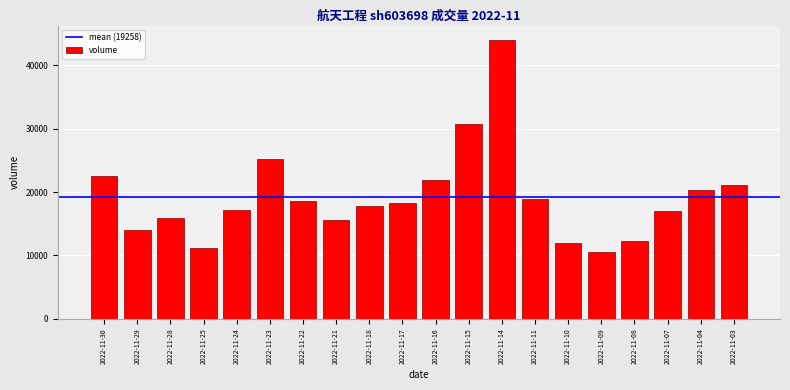

The value at 2022-11-29 is 20376. True or false?

False